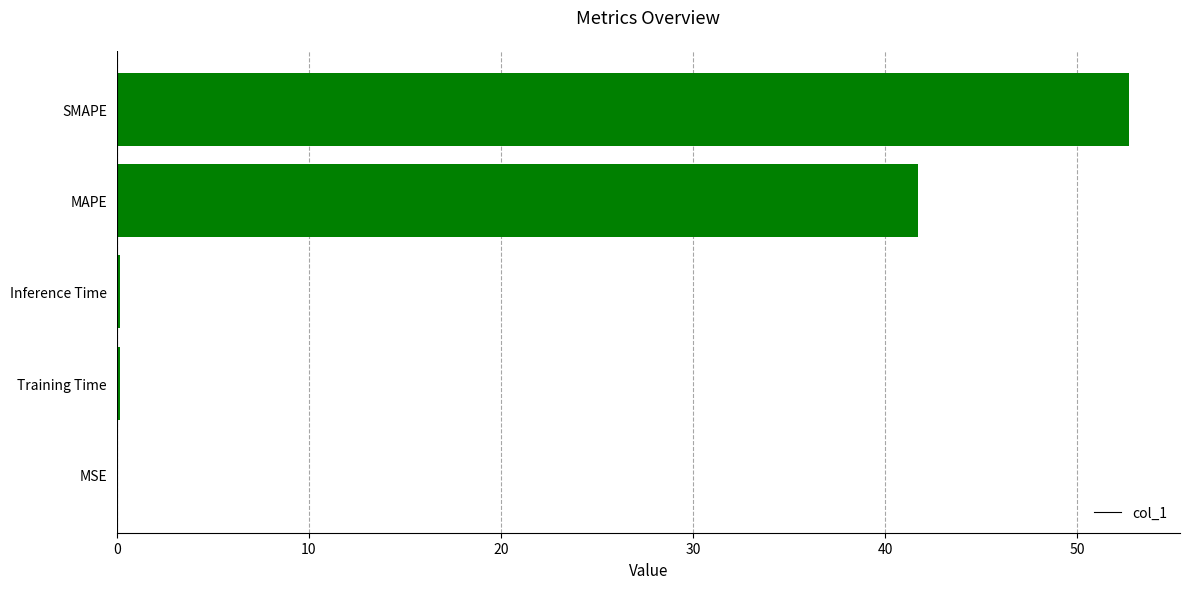

What is the average value?

19.0